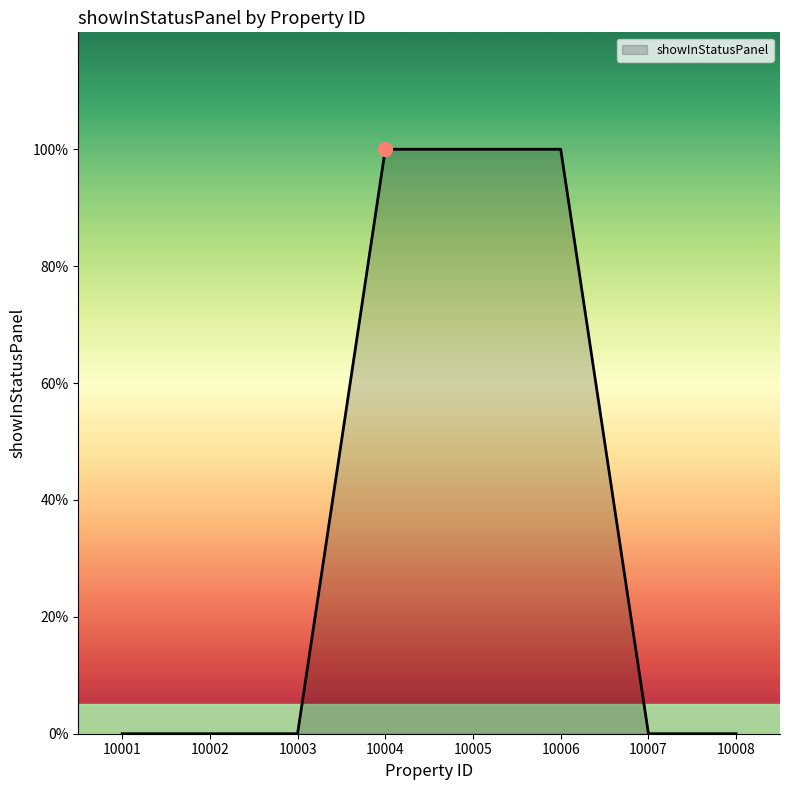

Does the chart have visible grid lines?

No